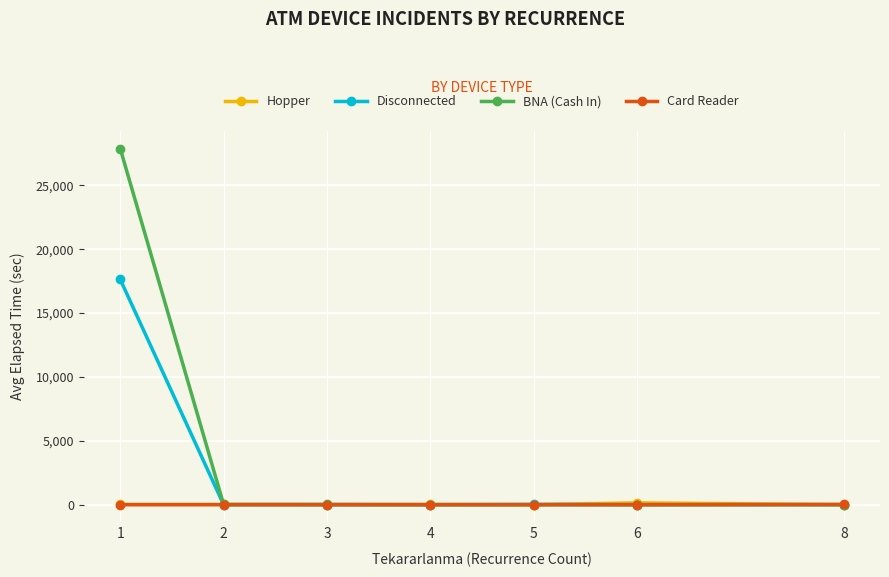

Between 1 and 3, which series saw the biggest shift?

BNA (Cash In)